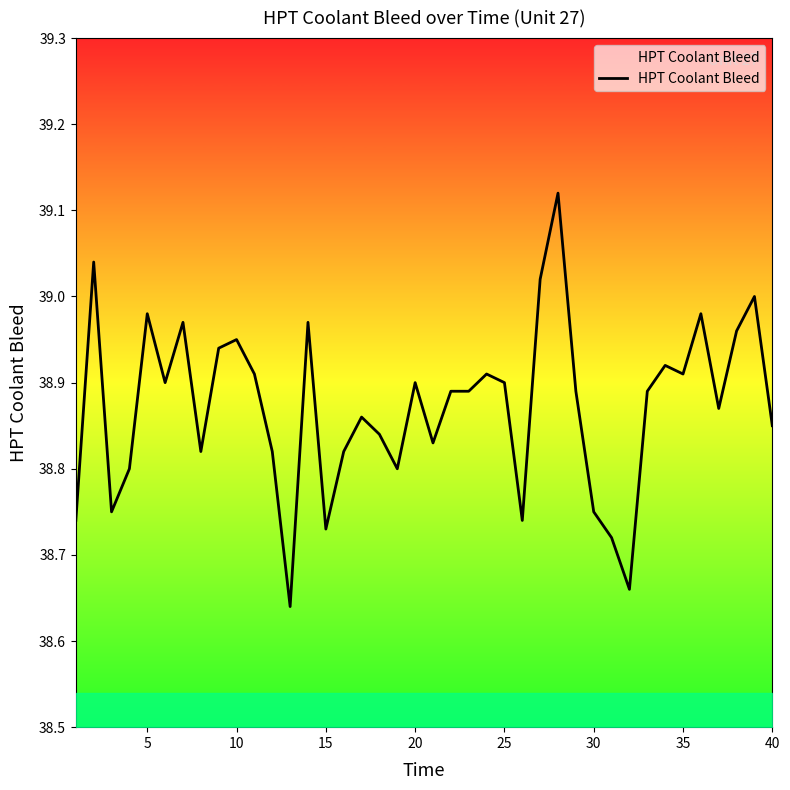

What is the difference between the maximum and minimum values?

0.5